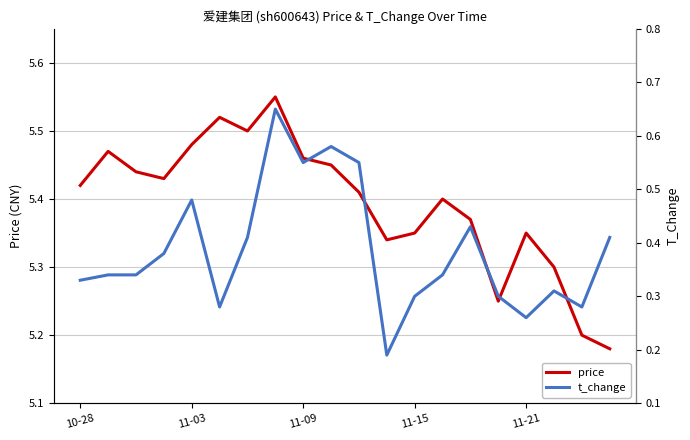

Does the chart display data point markers on the line(s)?

No